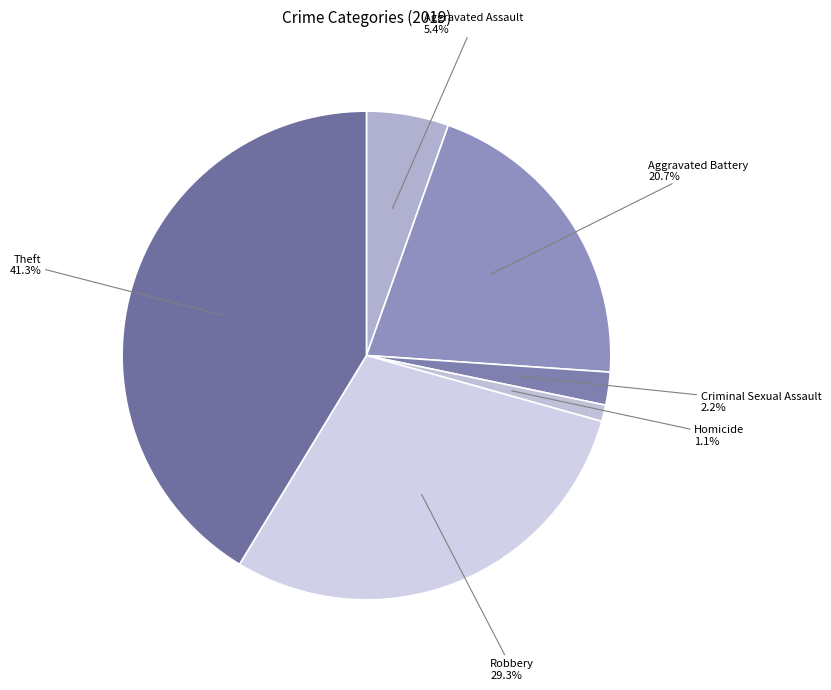

To the nearest percent, what portion does Aggravated Battery represent?

21%